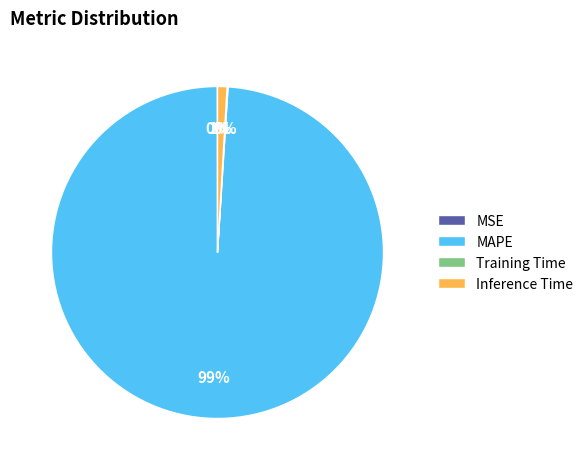

Which slice is the largest?

MAPE